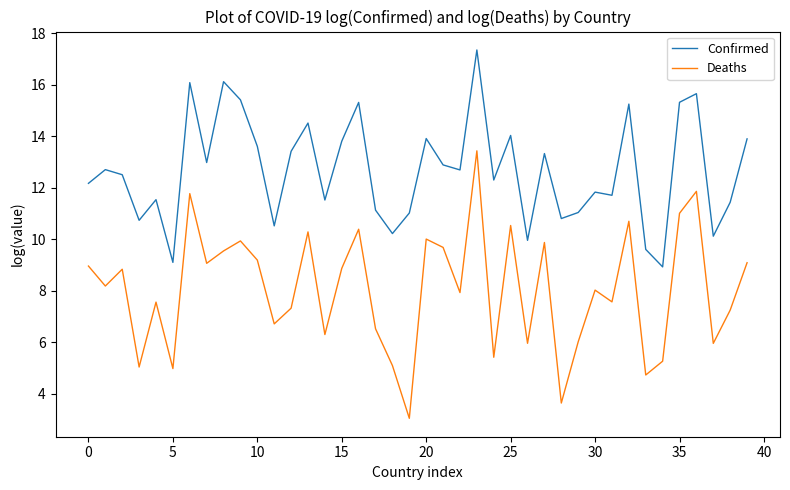

List the series in order of their peak value, lowest first.

Deaths, Confirmed